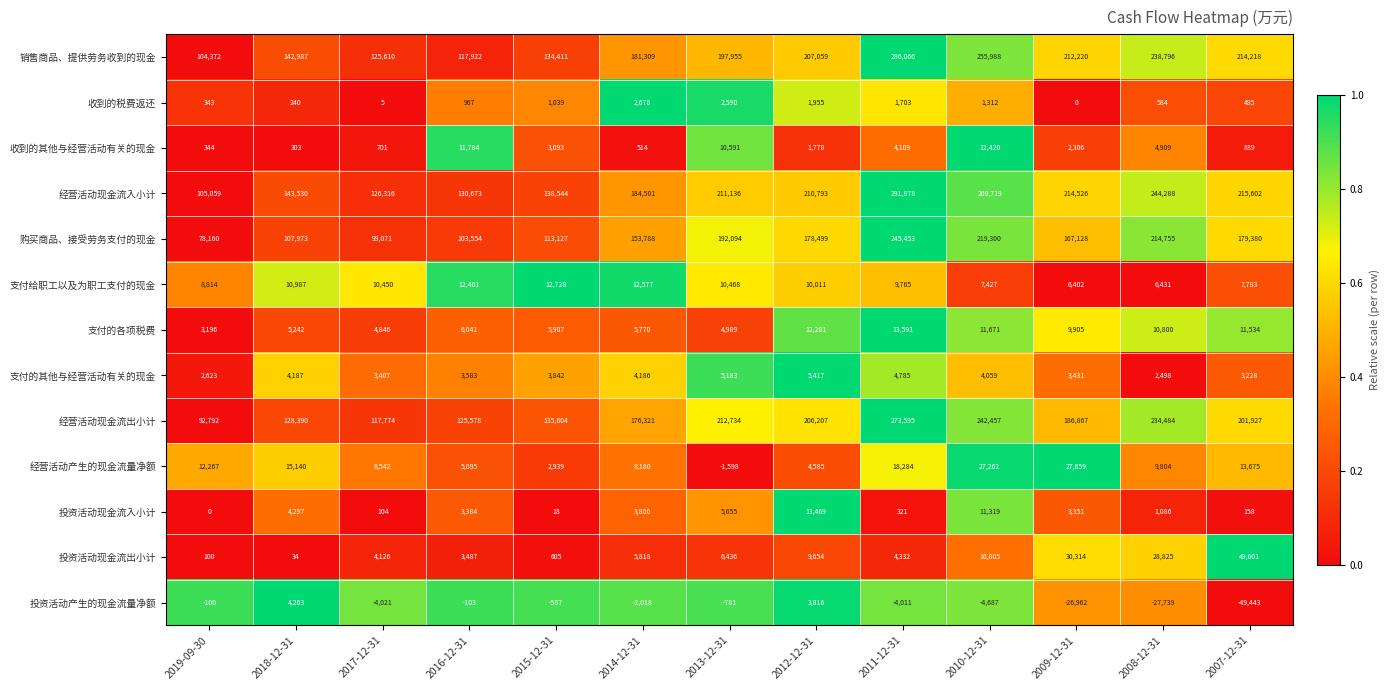

Is it true that 收到的税费返还 equals 3 at 2017-12-31?

False